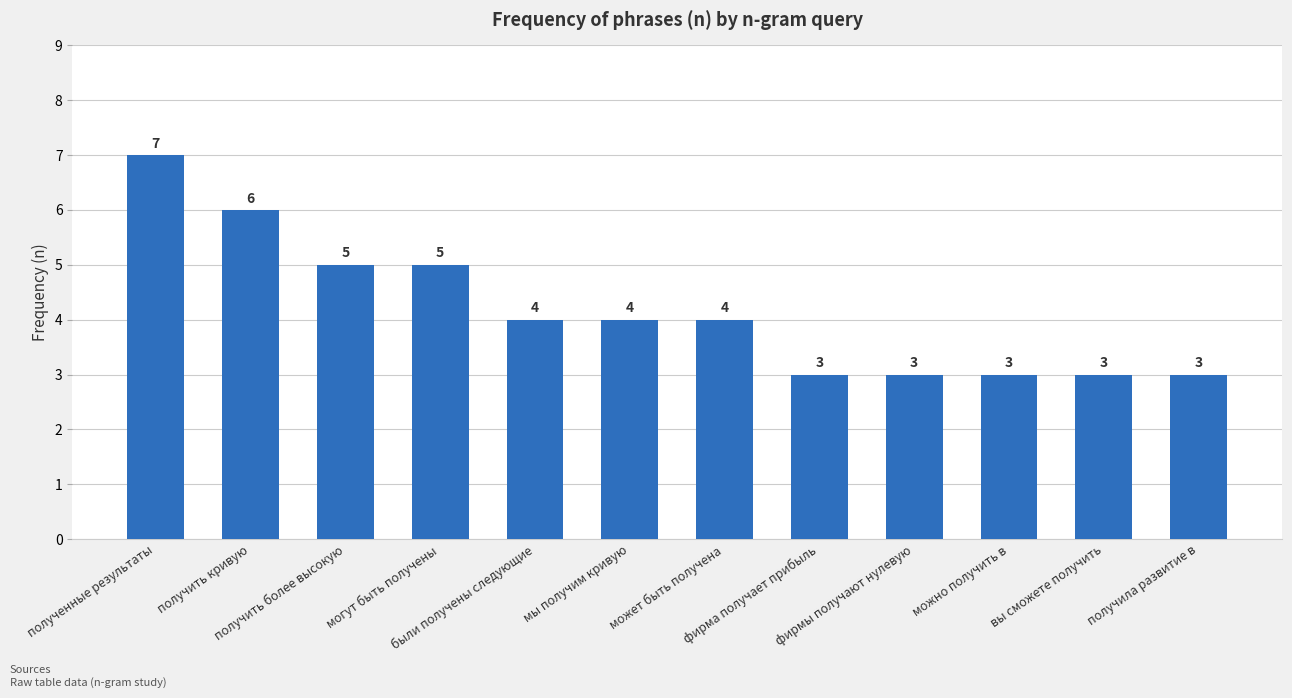

What is the difference between the second highest and minimum values?

3